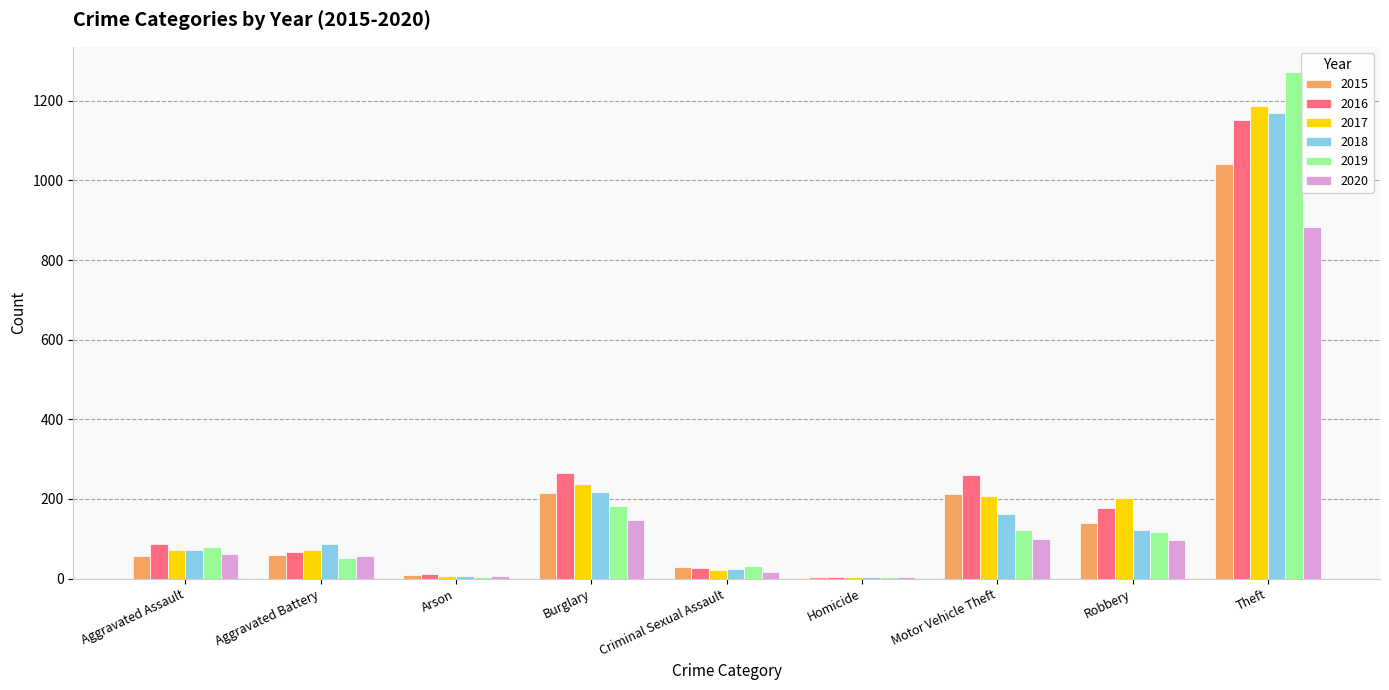

At which category is the sum across all series the highest?

Theft